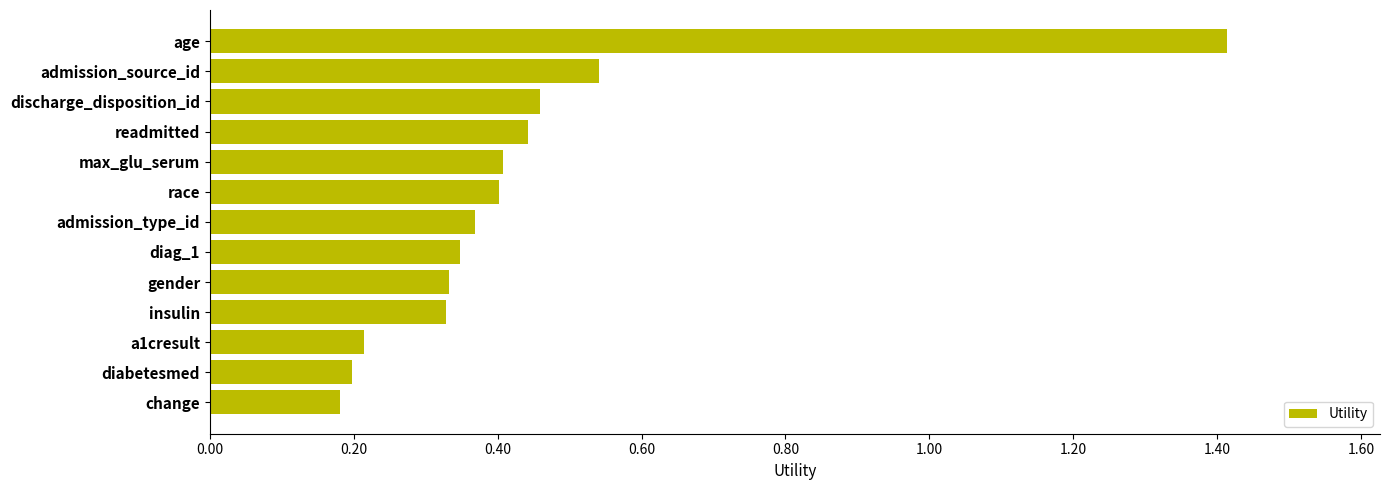

Which label corresponds to the largest value in the chart?

age